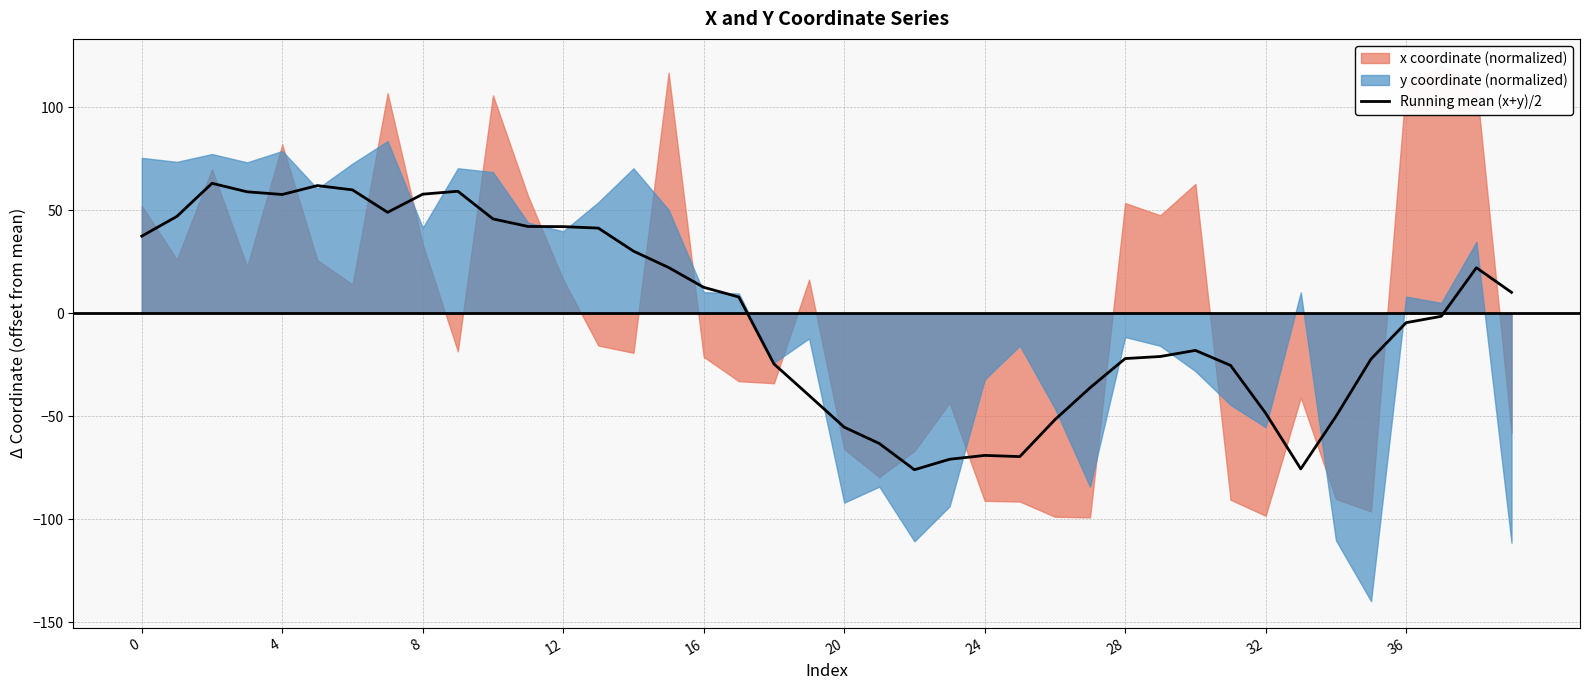

How many values are above zero?

20